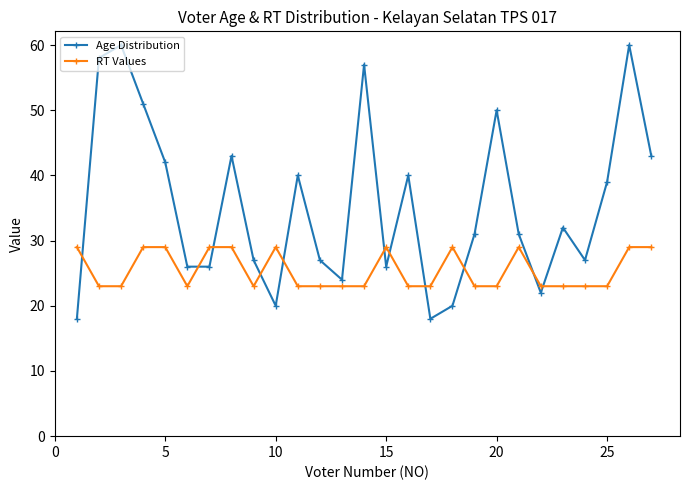

True or false: Age Distribution has more than 0 interior local peaks.

True